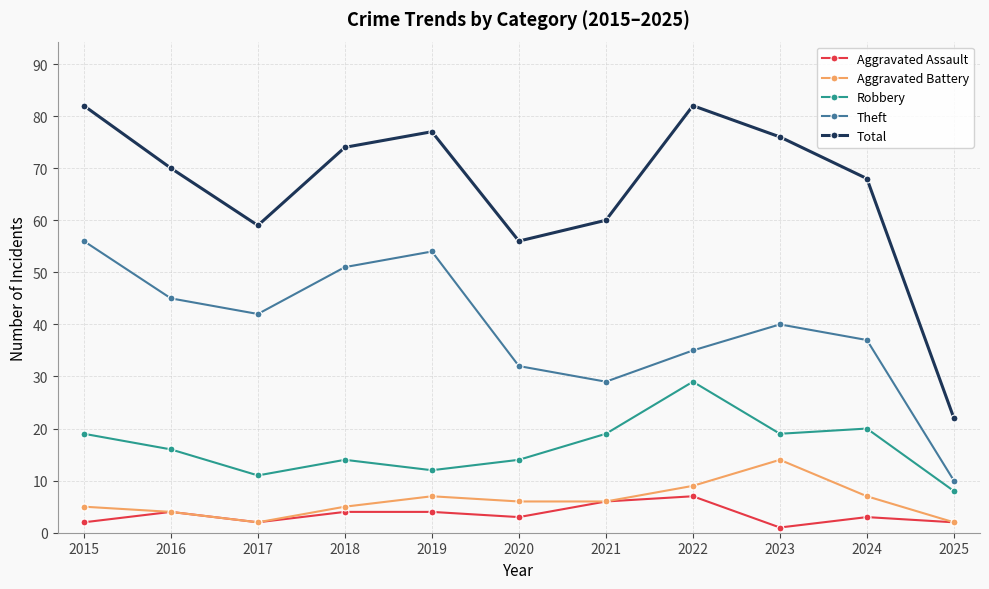

True or false: Total has a value of 68 at 2024.

True